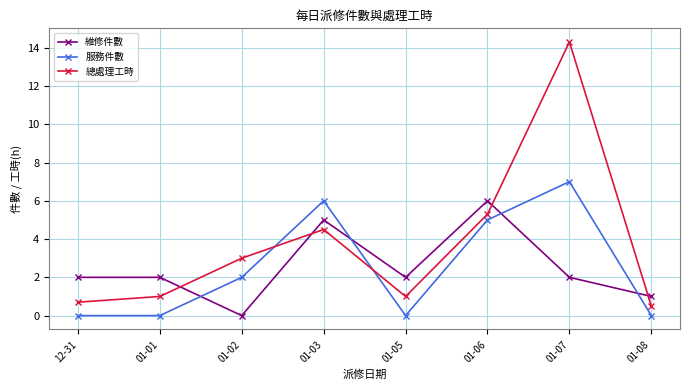

Which series has the largest range (max minus min)?

總處理工時